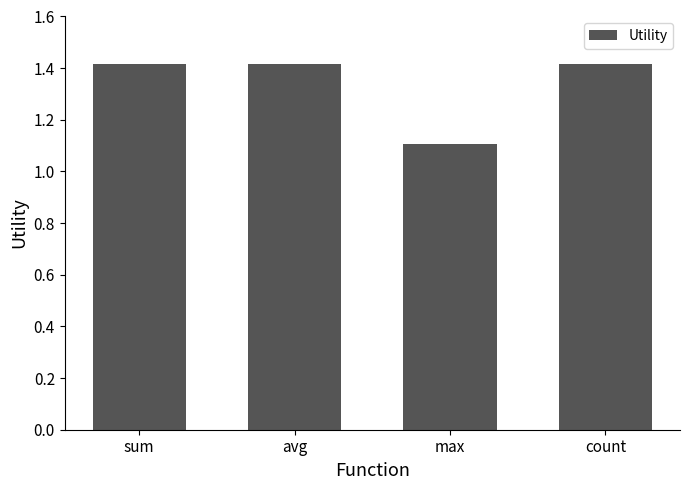

What is the change in value from max to count?

+0.3